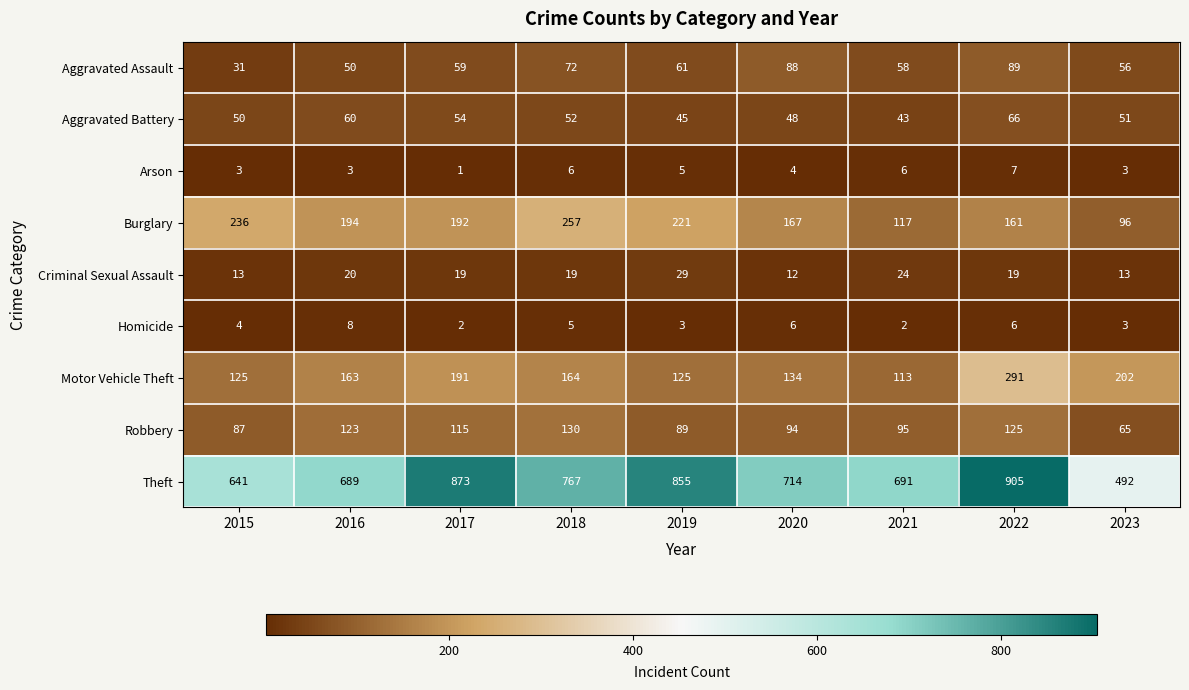

What is the sum of all Arson values?

38